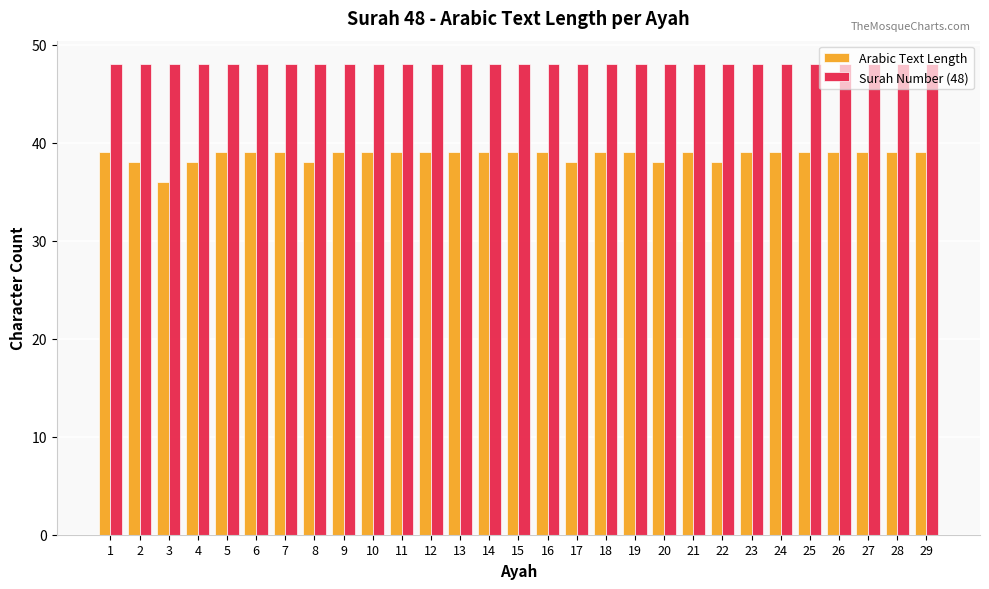

How many groups of bars are there?

29